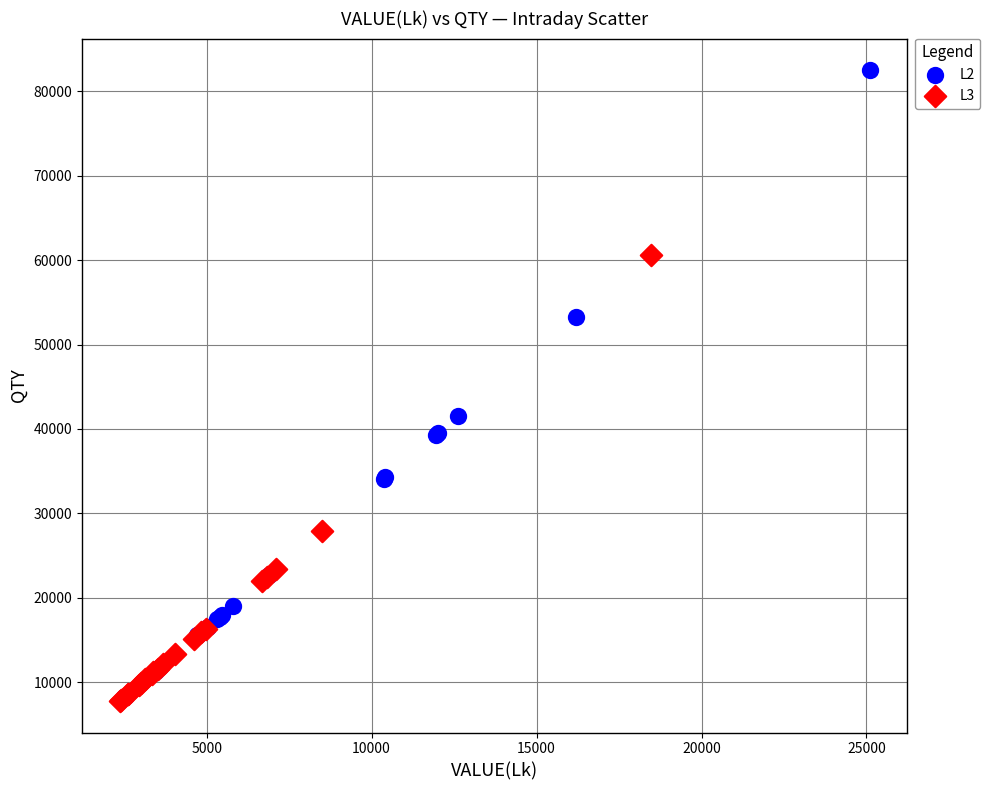

Which series has the widest spread of Y values?

L2